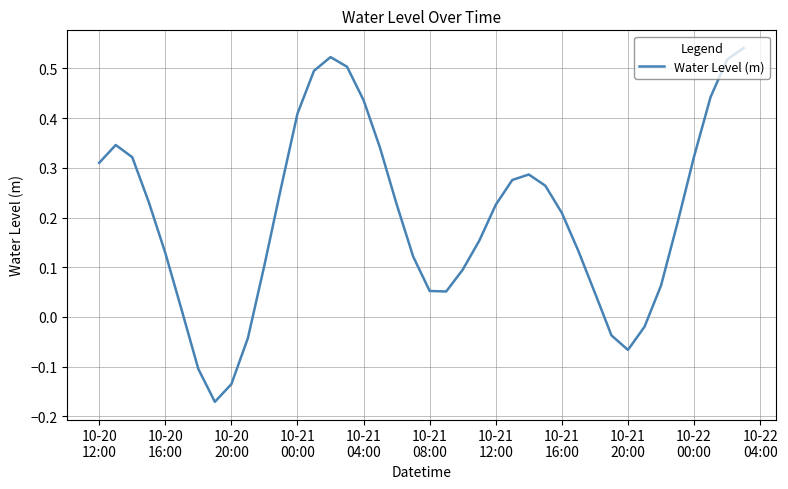

How many lines are shown in the chart?

1